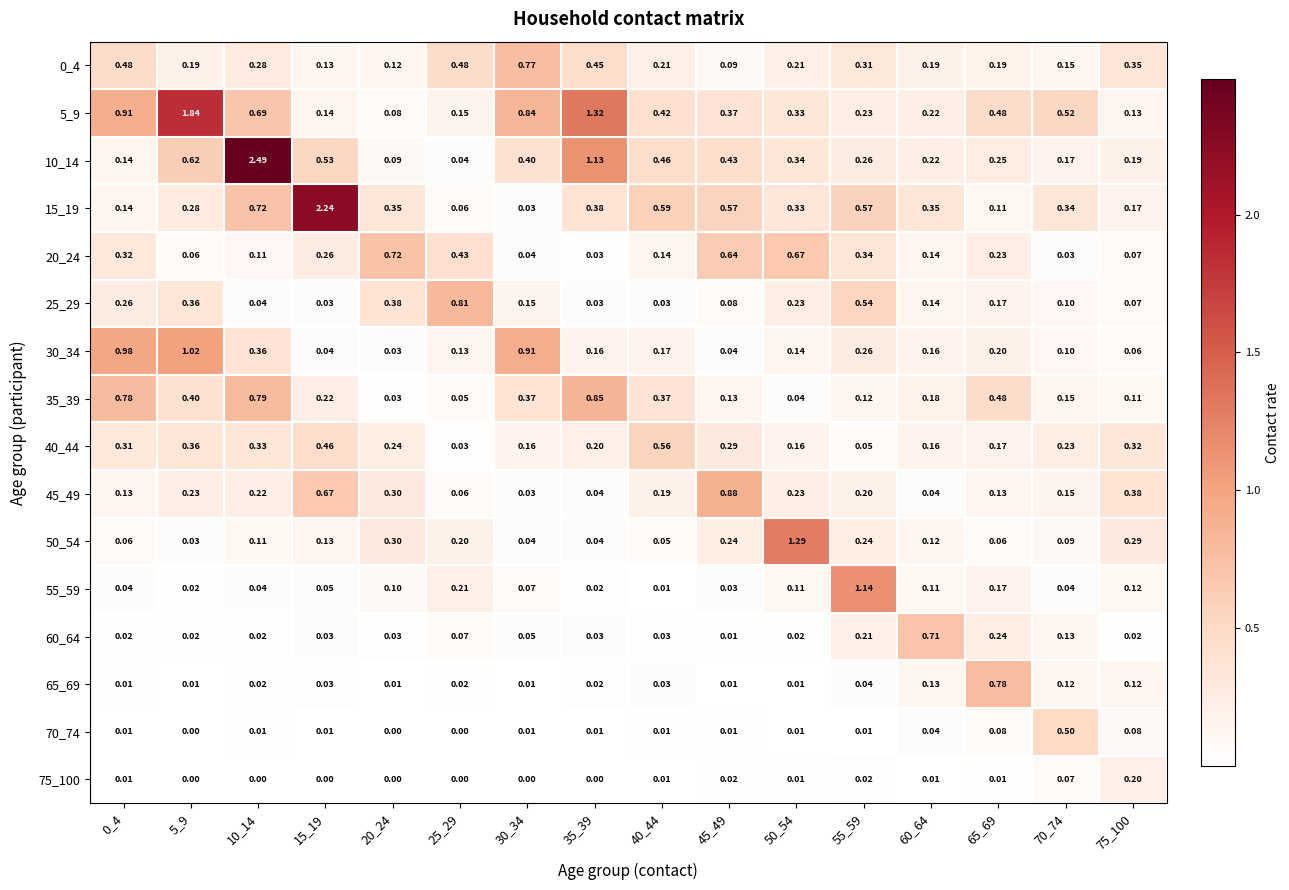

Is the value of 30_34 at 55_59 greater than the value of 60_64 at 15_19?

Yes